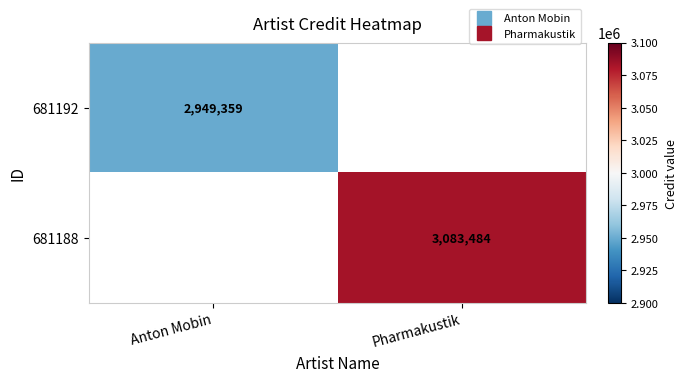

Rank the categories by 681192 value from highest to lowest.

Anton Mobin, Pharmakustik